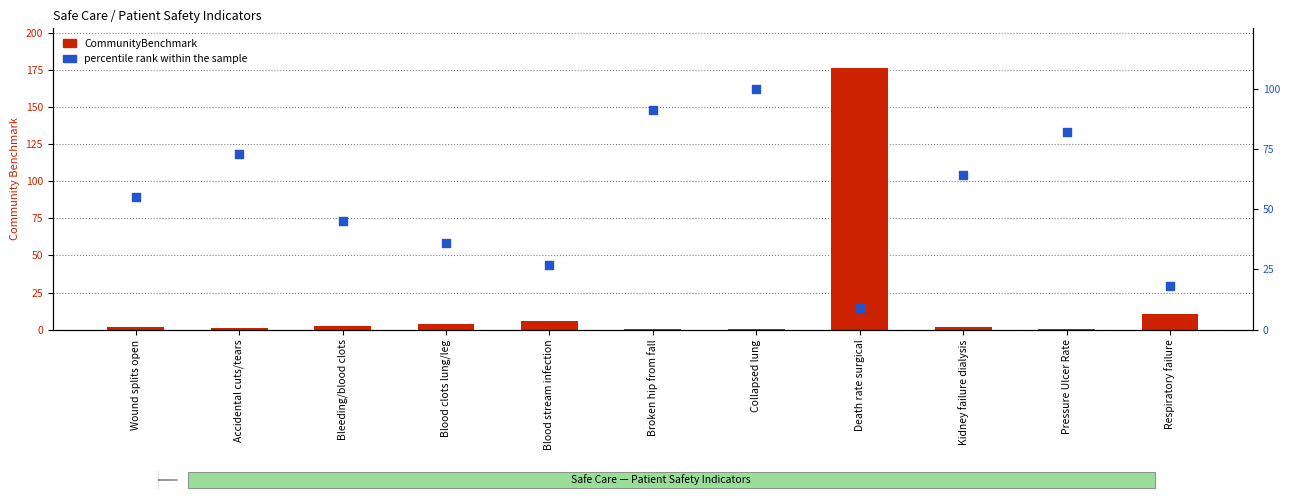

Which series contains the lowest Y value?

CommunityBenchmark